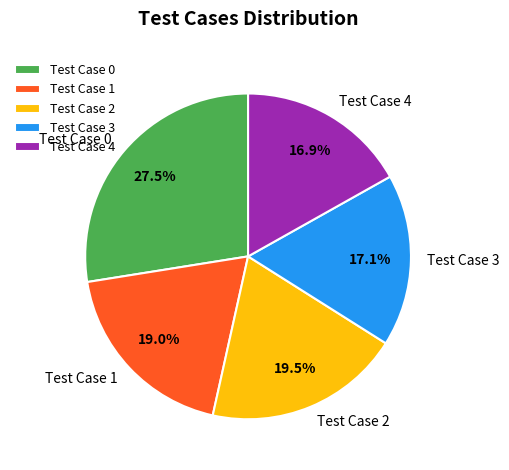

How many segments does this pie chart have?

5